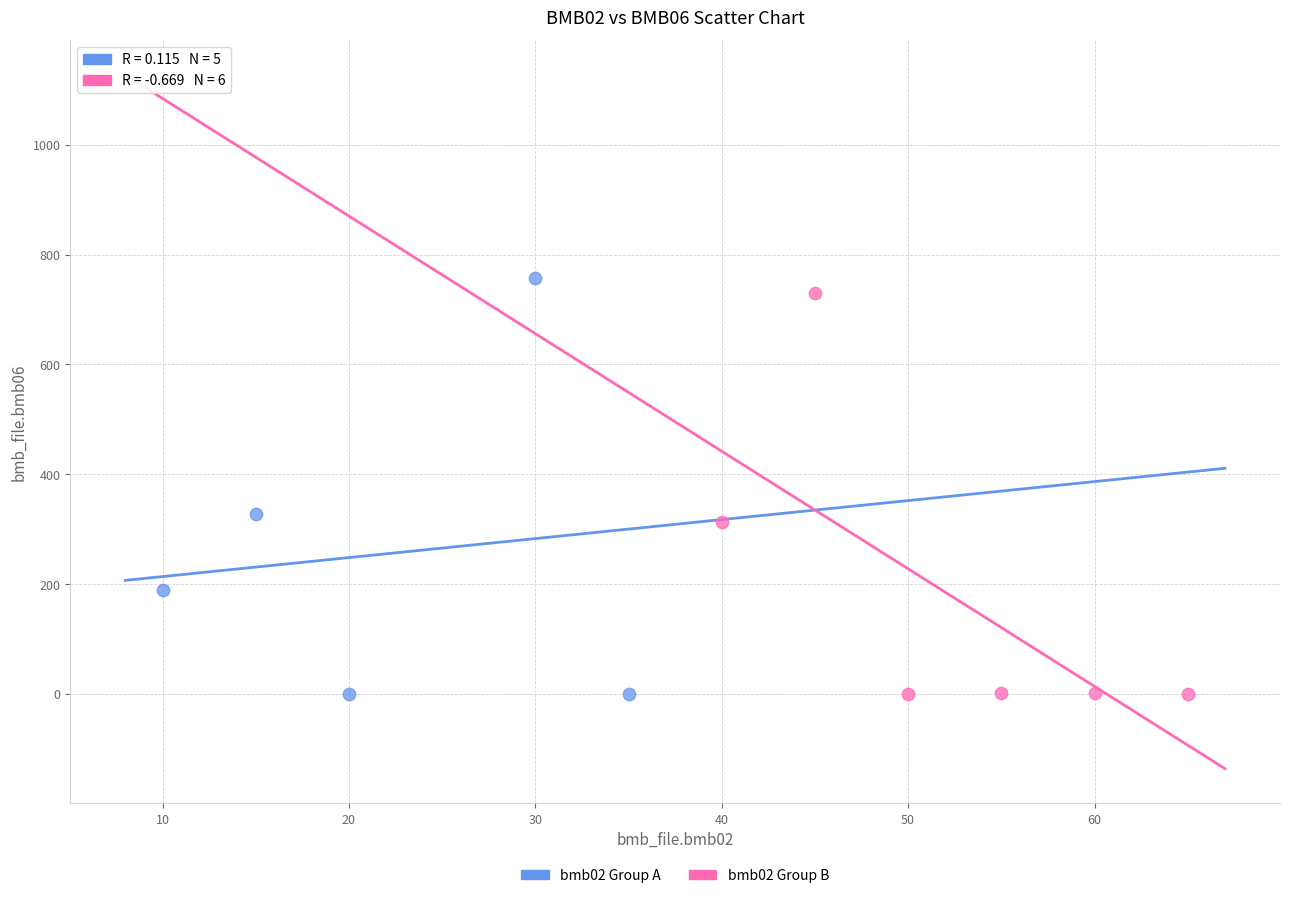

Which series contains the highest Y value?

bmb02 Group A